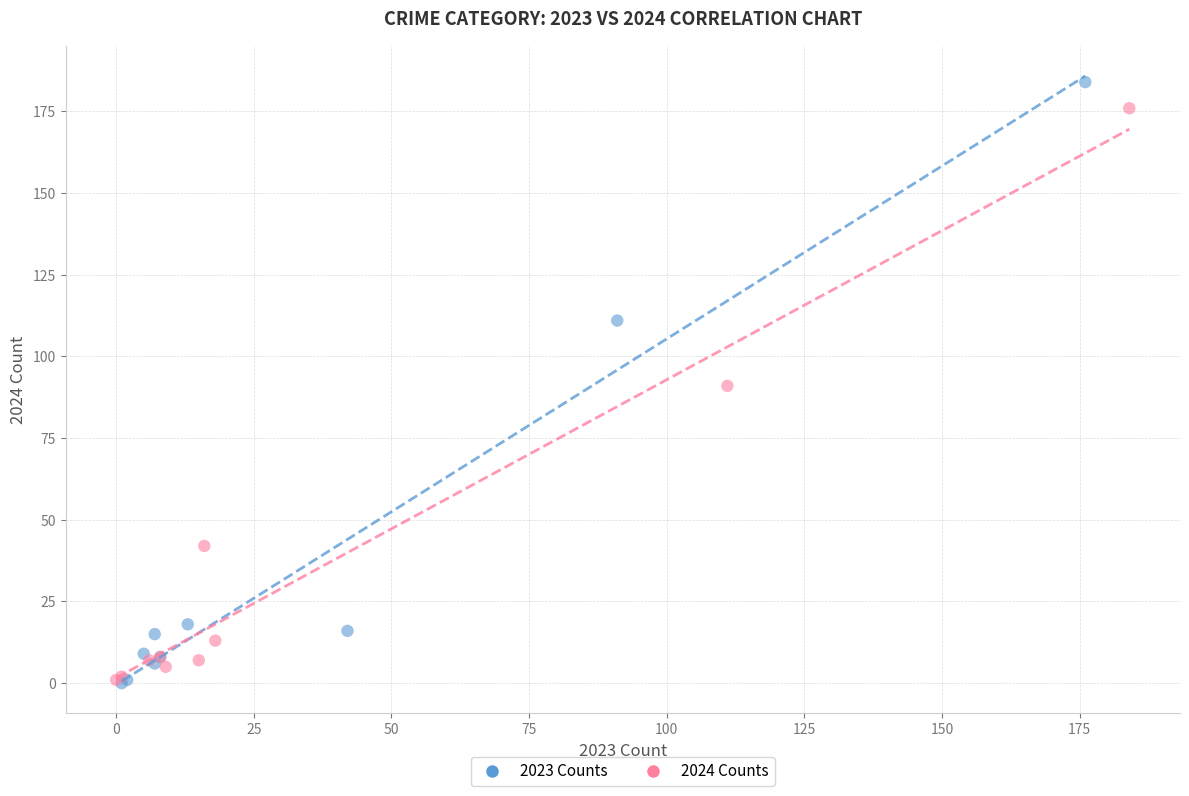

What are all the series names shown in the legend?

2023 Counts, 2024 Counts